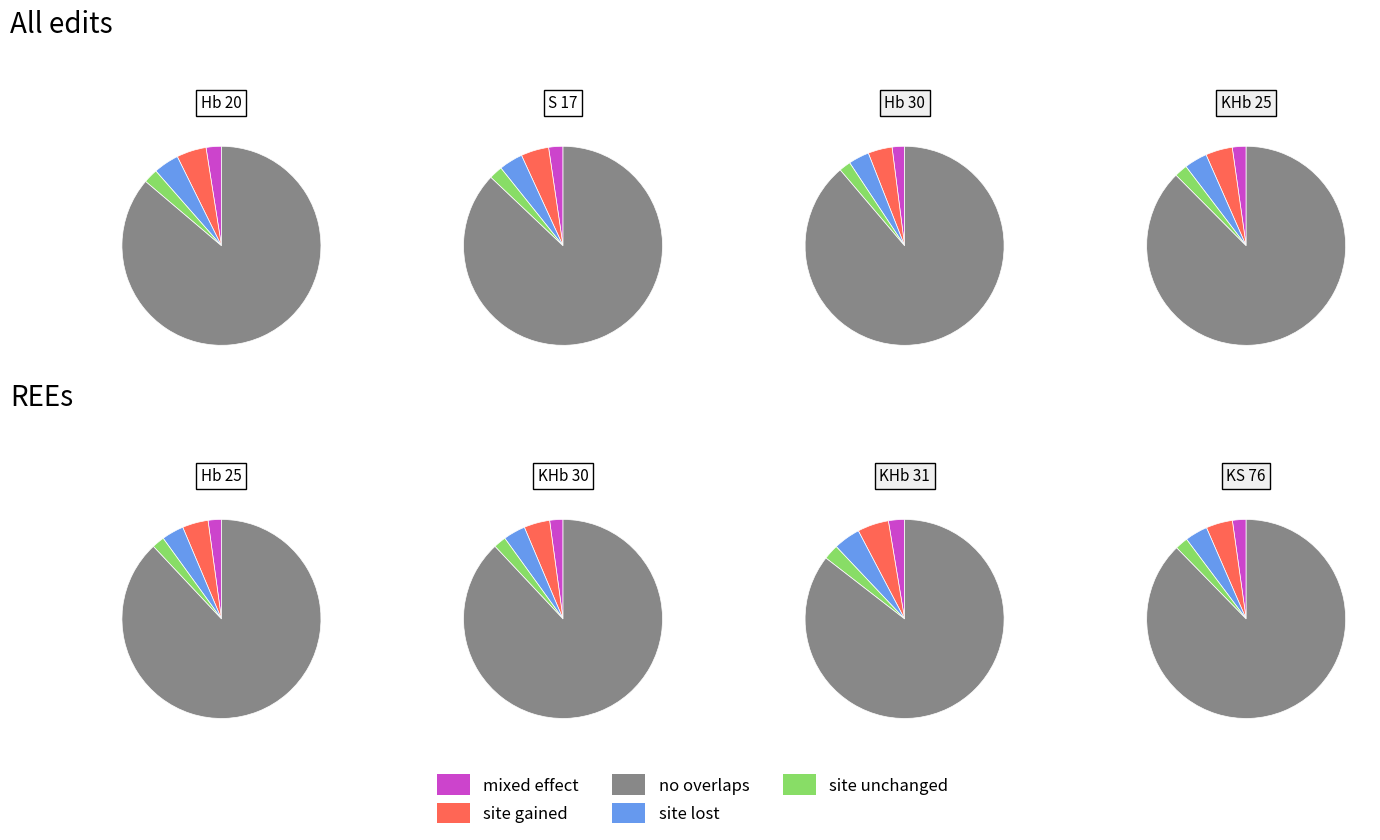

True or false: Hb 25 accounts for 6% of the total.

False